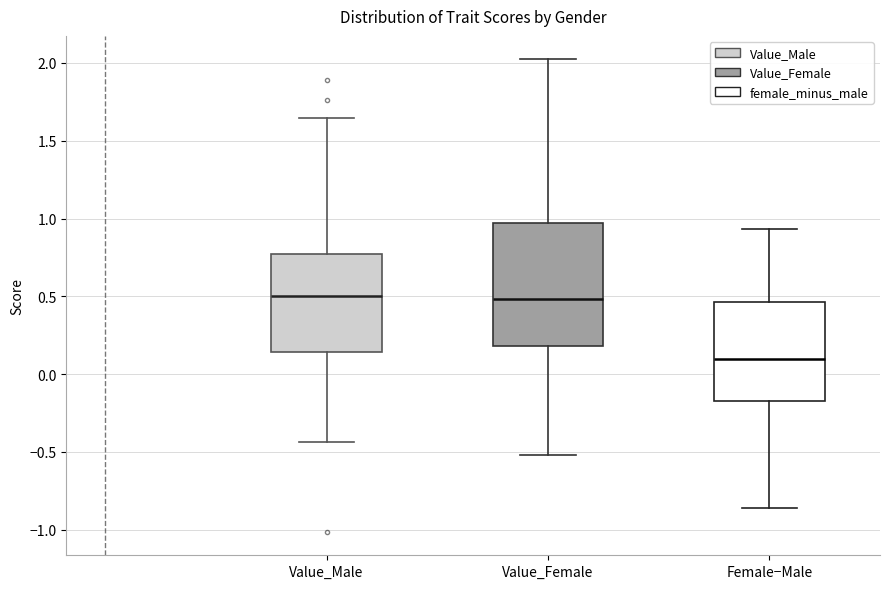

Comparing the boxes themselves (not the whiskers), which one is the tallest?

Value_Female